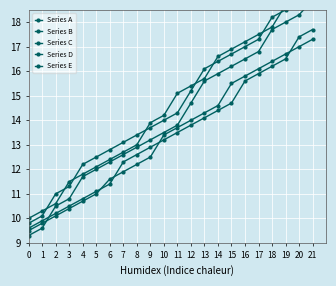

Is the value of Series B at 15 greater than the value of Series E at 20?

No